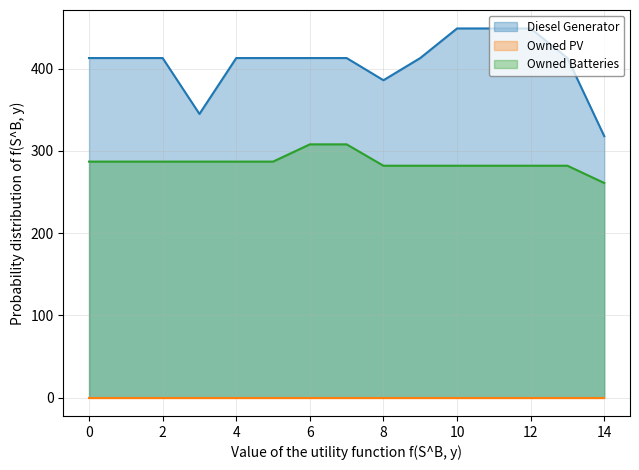

Is it true that Diesel Generator equals 204 at 14?

False